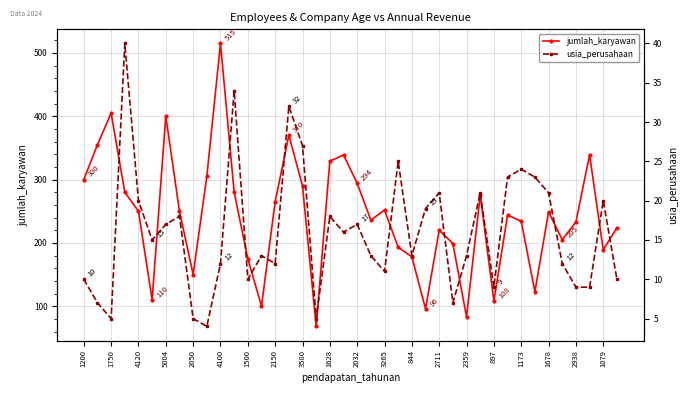

The jumlah_karyawan series shows 160 at 3265. True or false?

False